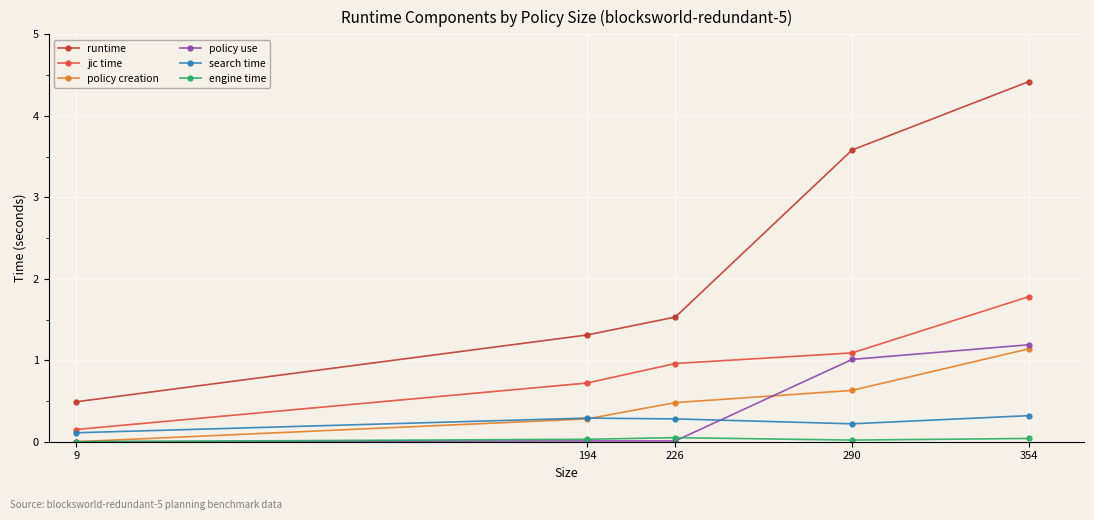

At which category is the sum across all series the highest?

354